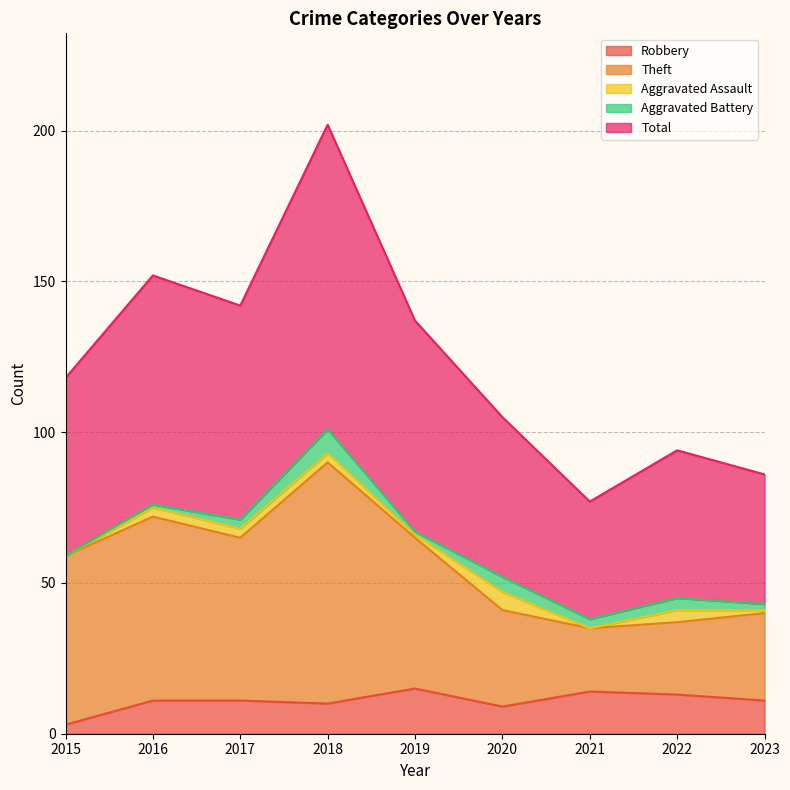

Which series has the widest spread of values?

Total